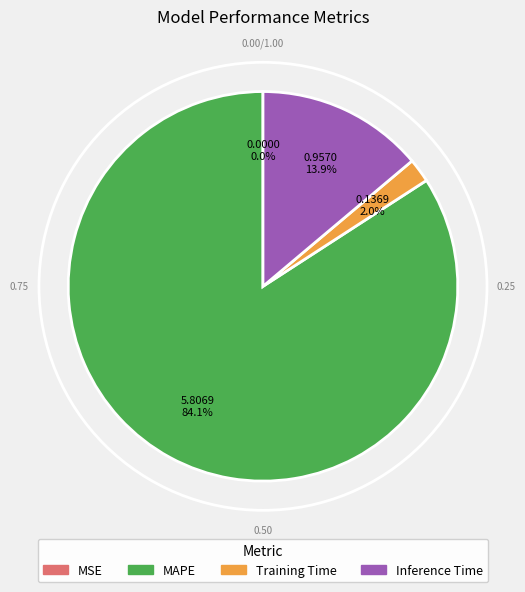

Is there a majority slice in this chart?

Yes